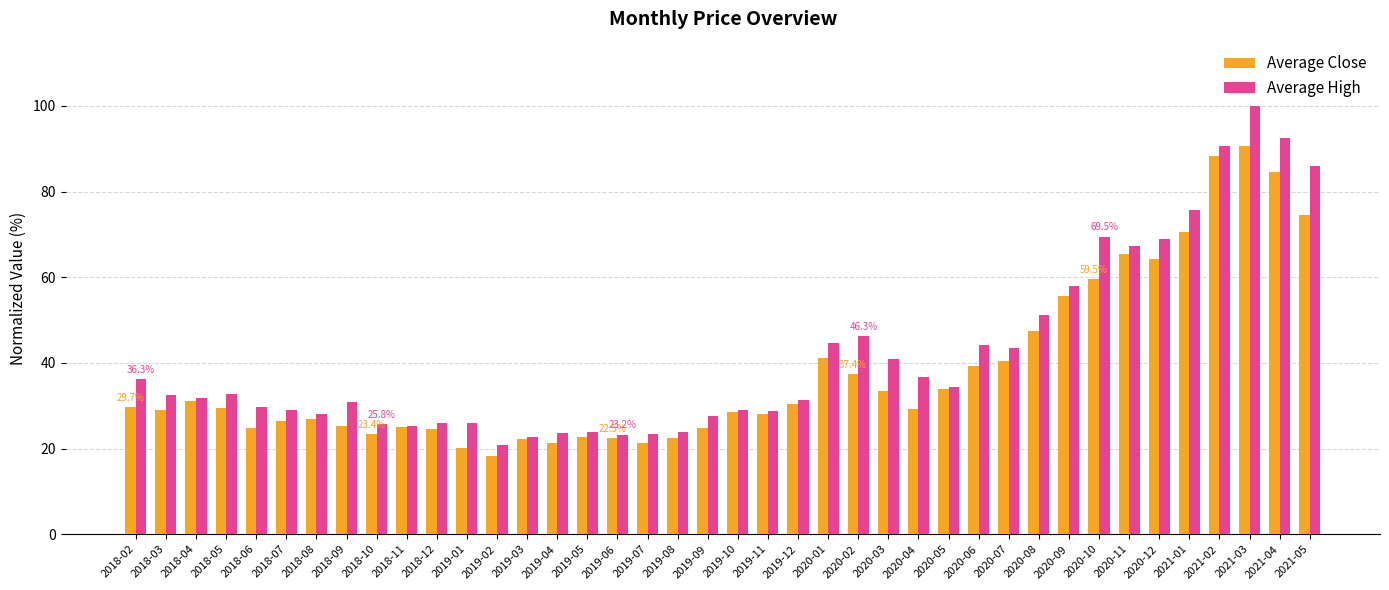

What is the value of the Average High bar at the 37th from the left?

90.5